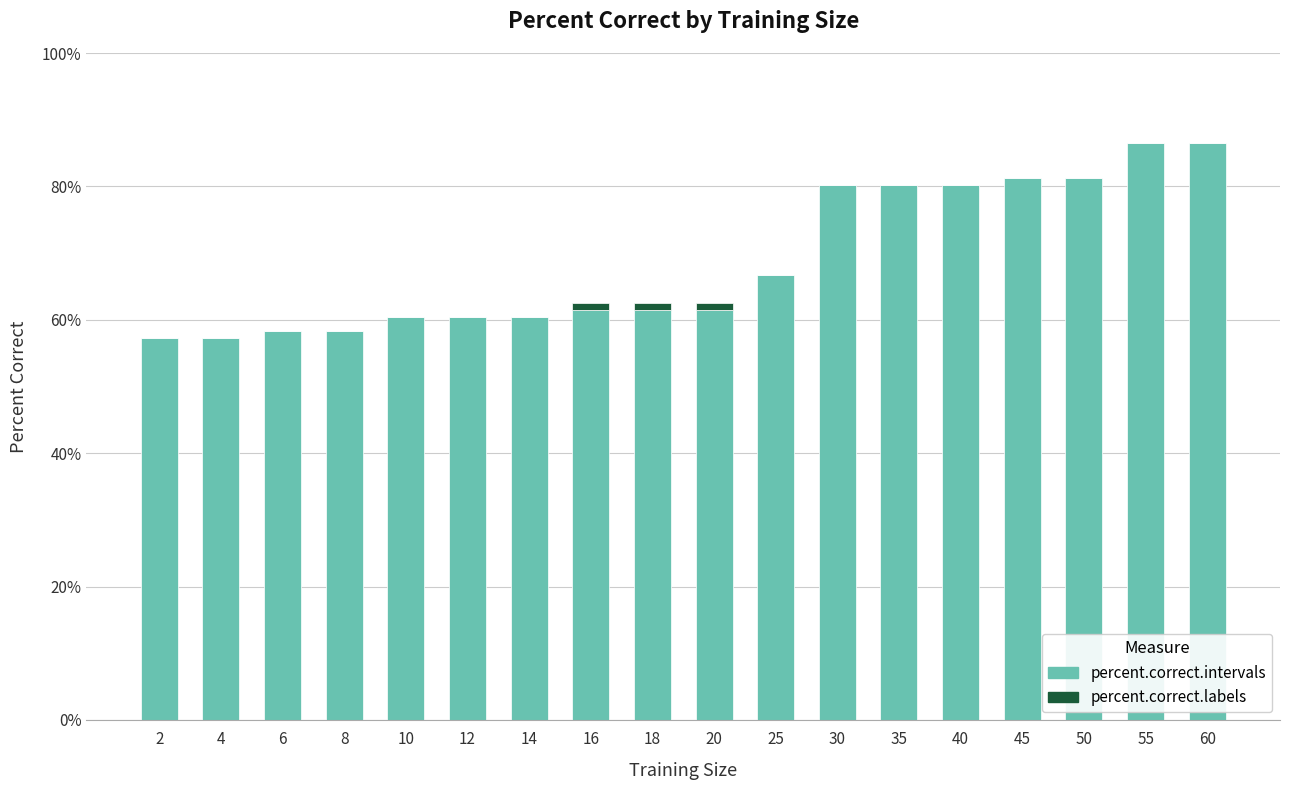

What is the sum of the percent.correct.intervals values at 14 and 6?

118.8